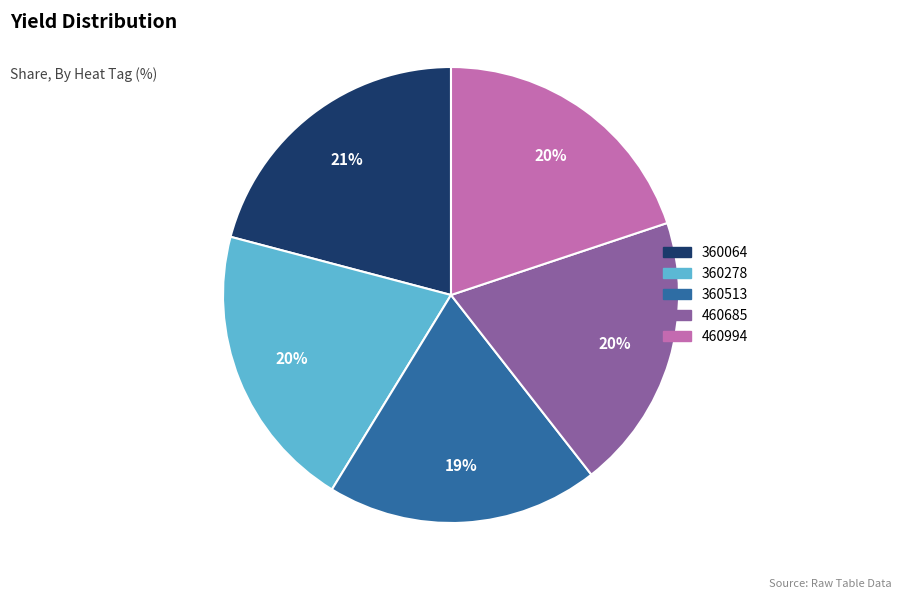

Combined, do 360278 and 360064 account for over 50%?

No